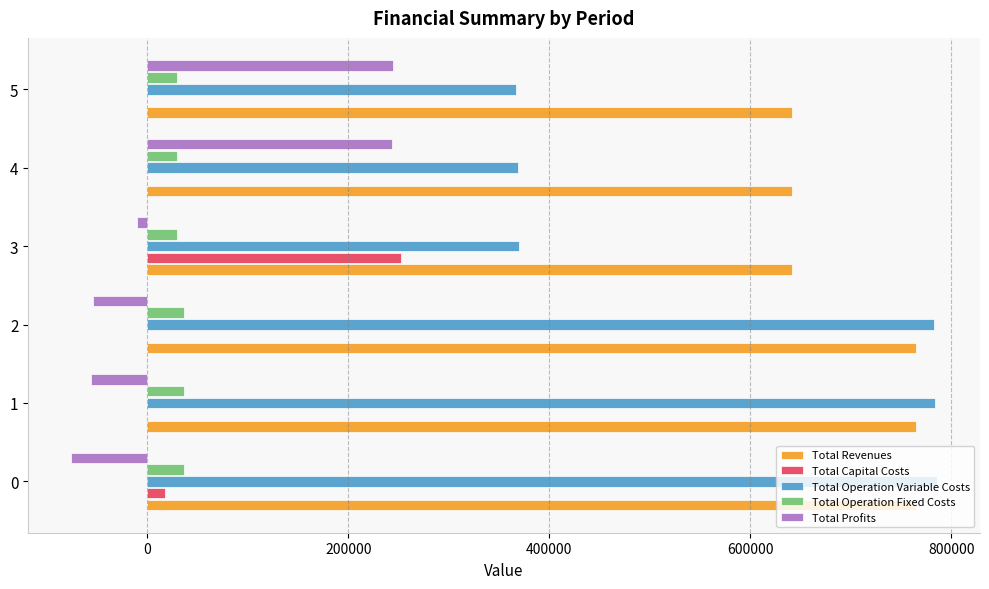

How many values in the Total Operation Fixed Costs series exceed 36728?

3